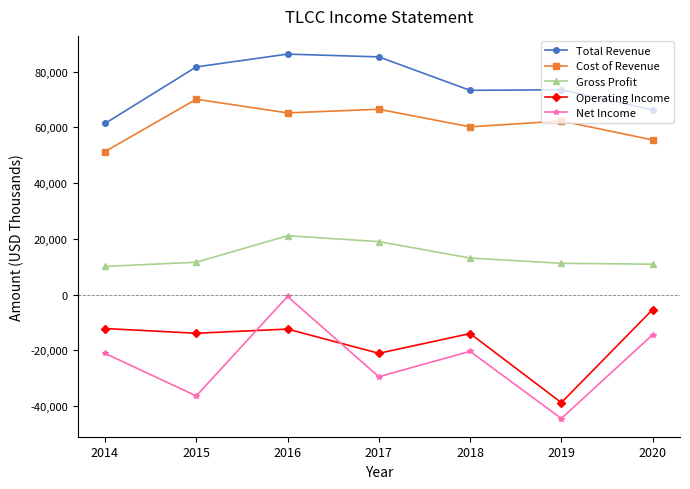

At which category does Cost of Revenue reach its first local peak?

2015